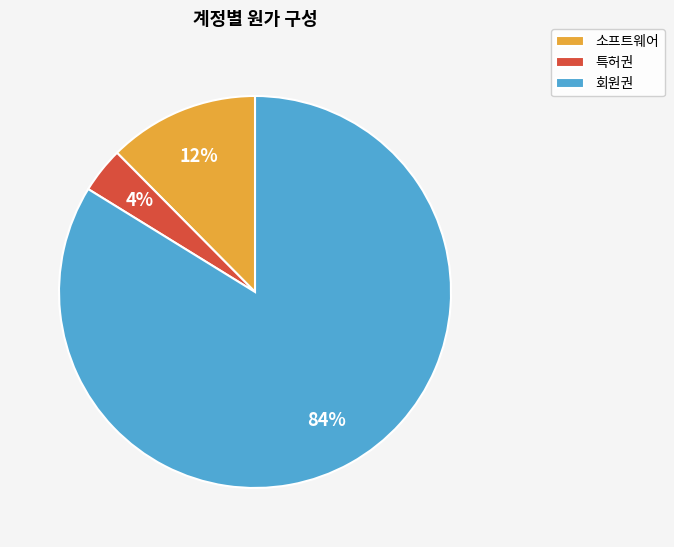

What is the largest slice in the pie chart?

회원권